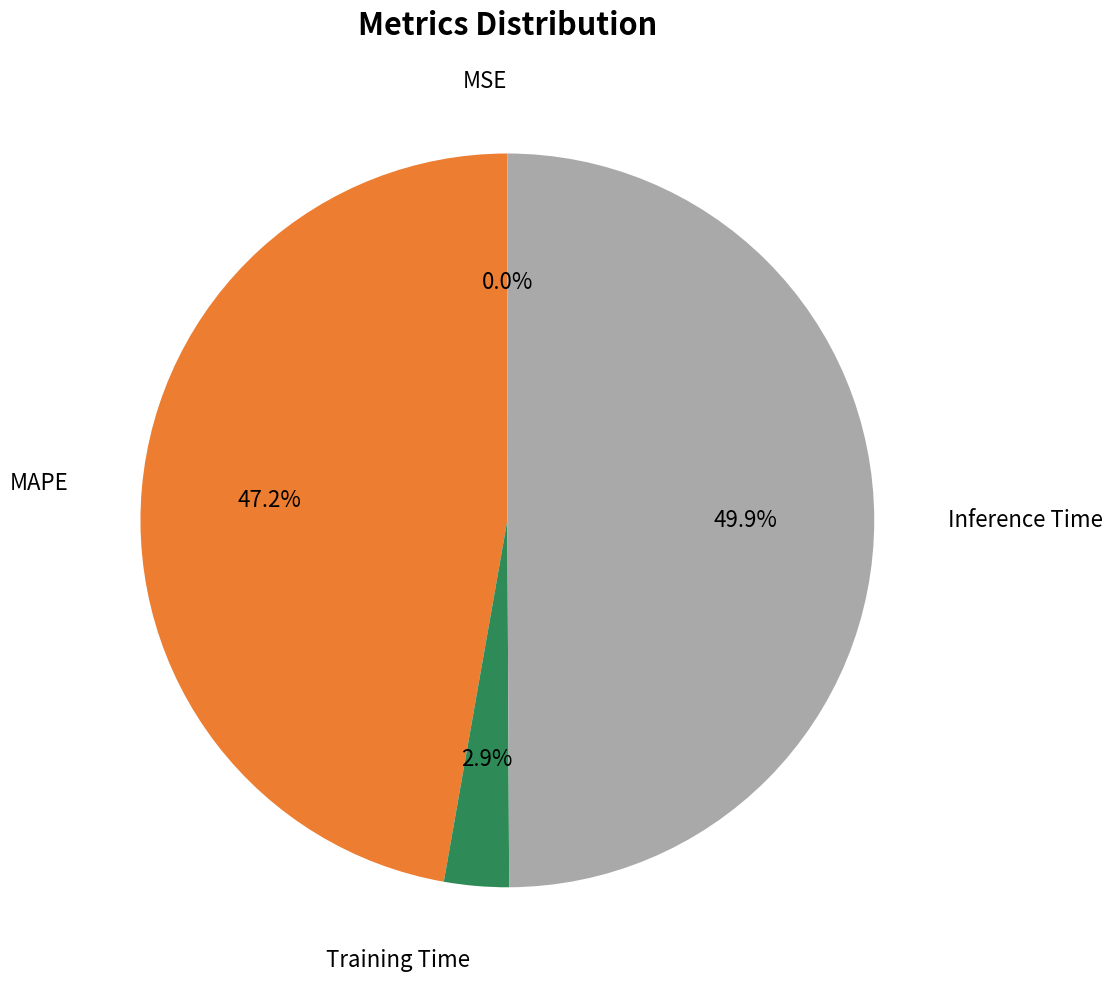

To the nearest percent, what is the combined percentage of Inference Time and MAPE?

97%